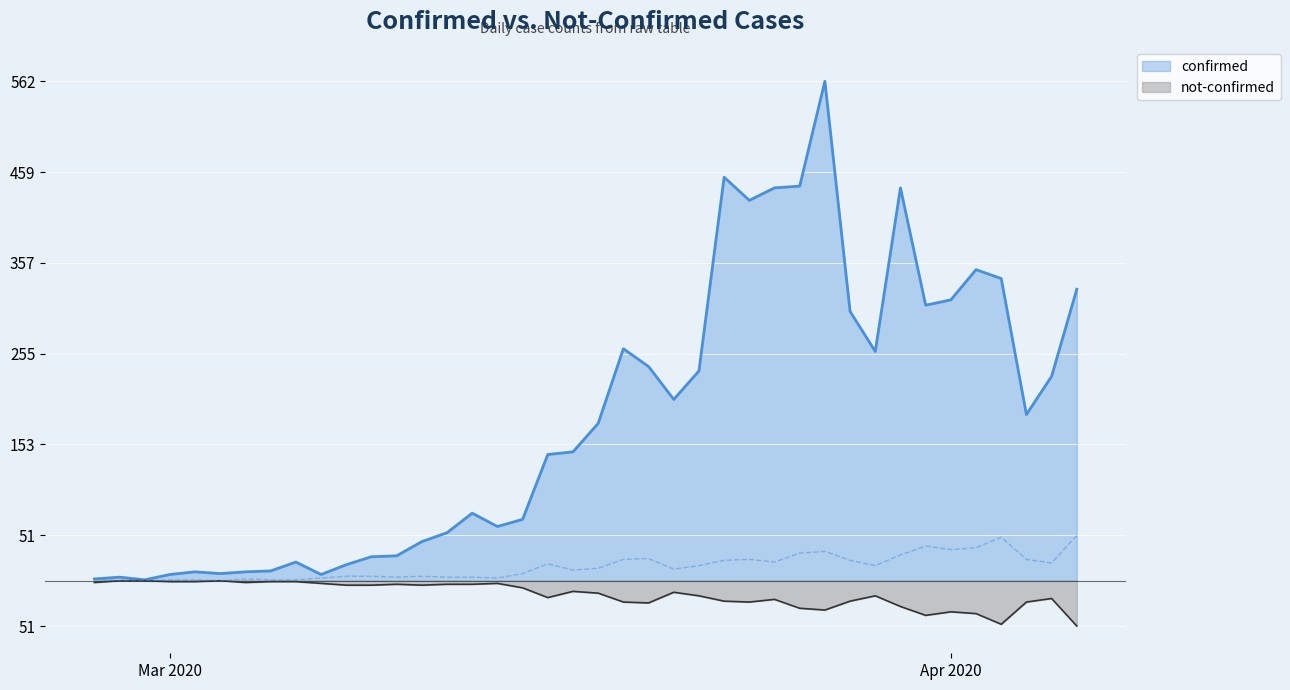

At which category is the sum across all series the highest?

2020-03-27